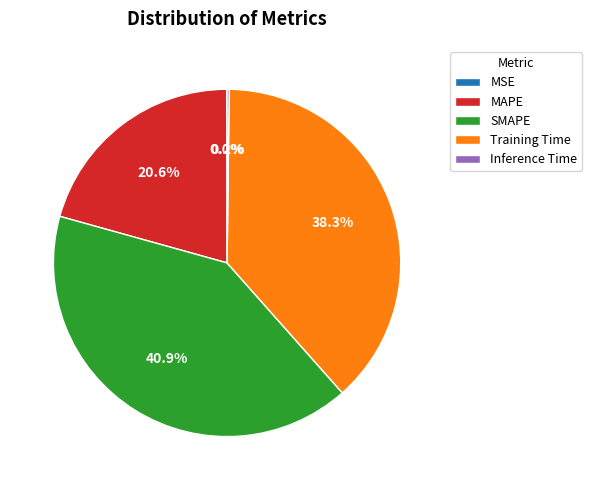

What percentage is the SMAPE slice, to the nearest percent?

41%